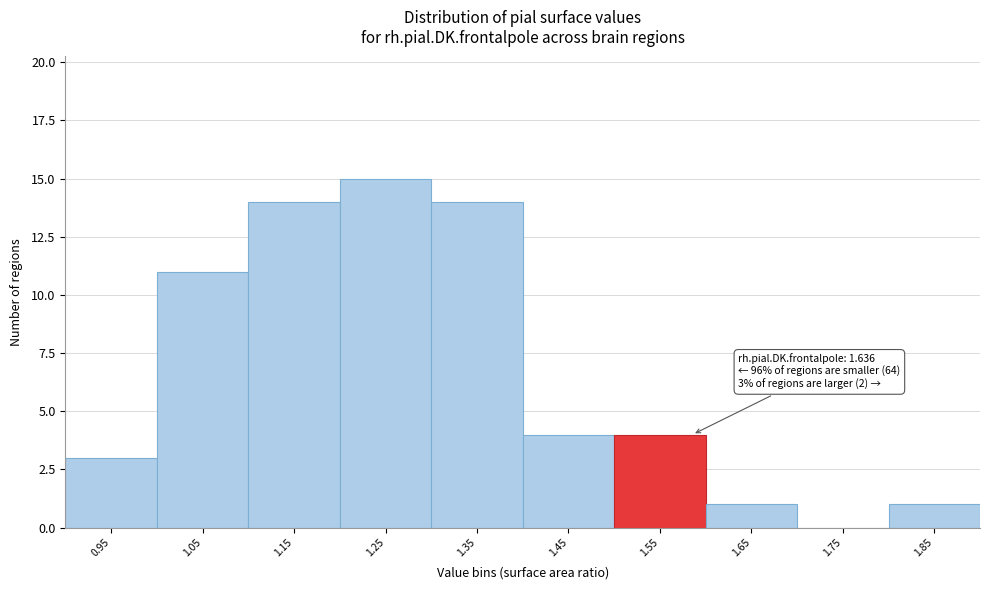

Reading right to left, what are all the values shown in this chart?

1.85=1	1.75=0	1.65=1	1.55=4	1.45=4	1.35=14	1.25=15	1.15=14	1.05=11	0.95=3